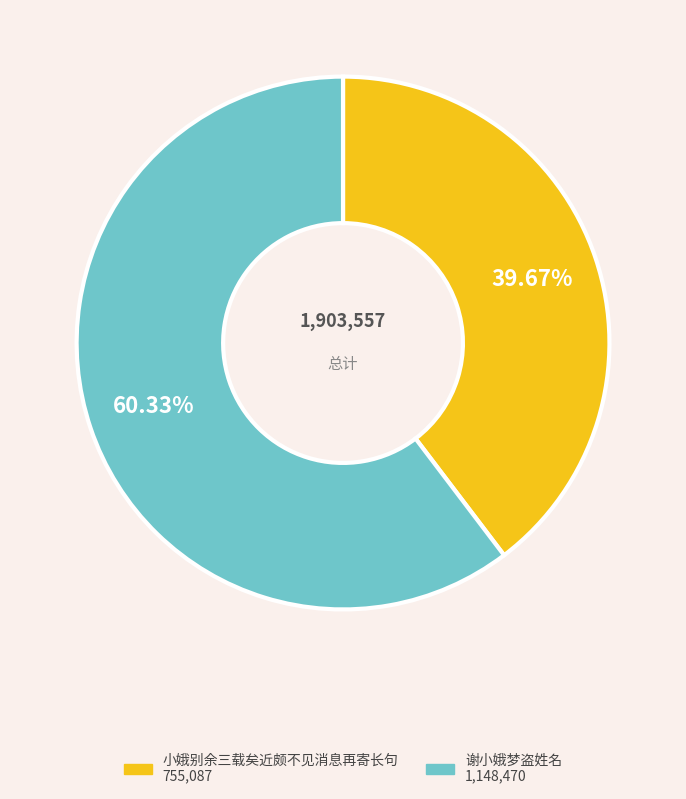

How much of the chart is everything except 谢小娥梦盗姓名?

39.7%